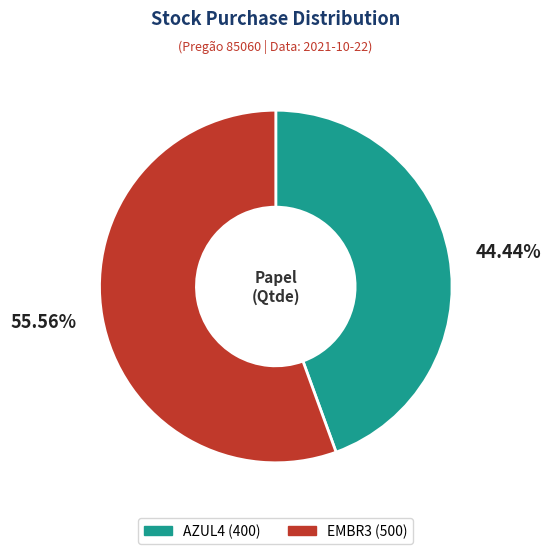

Between AZUL4 and EMBR3, which is larger?

EMBR3